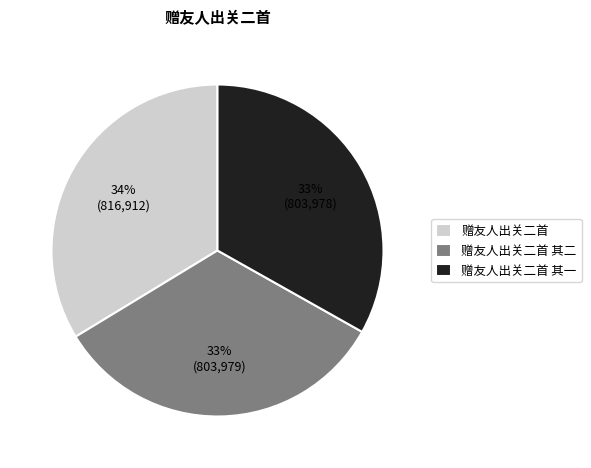

Count the number of slices in the pie.

3